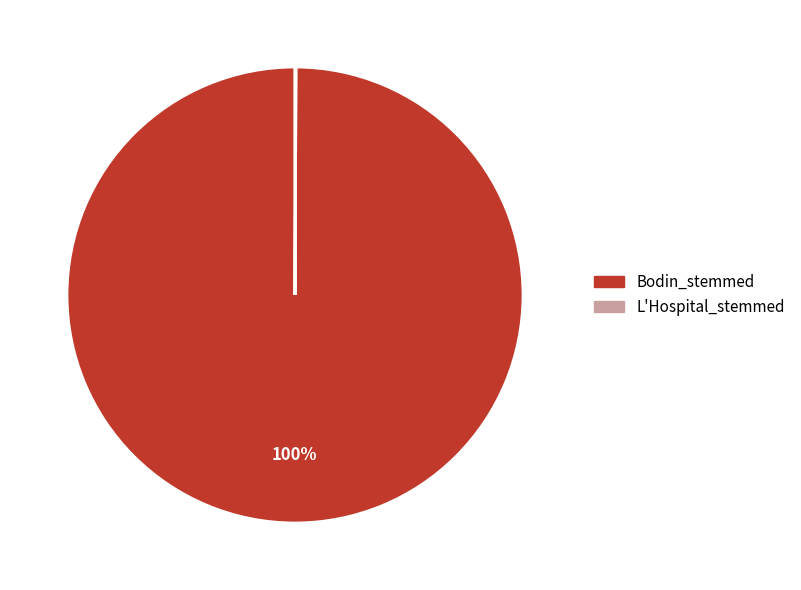

Which category accounts for the majority?

Bodin_stemmed